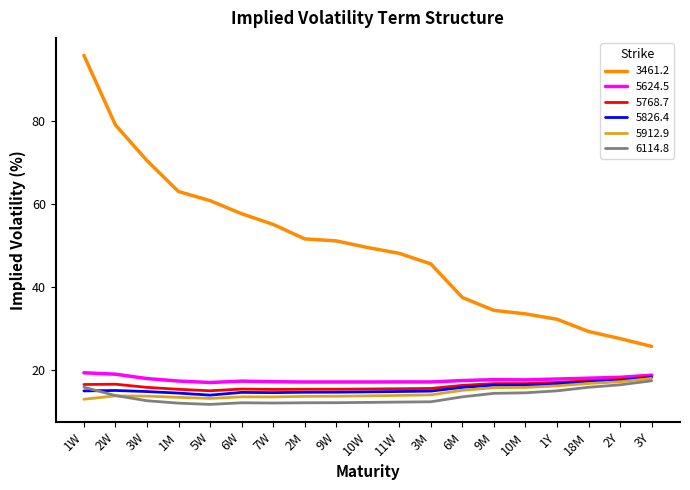

At which category is the sum across all series the highest?

1W